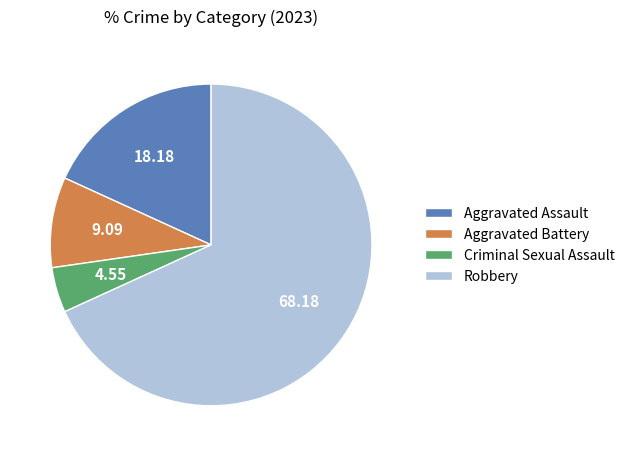

Is the sum of Aggravated Battery and Aggravated Assault greater than half?

No